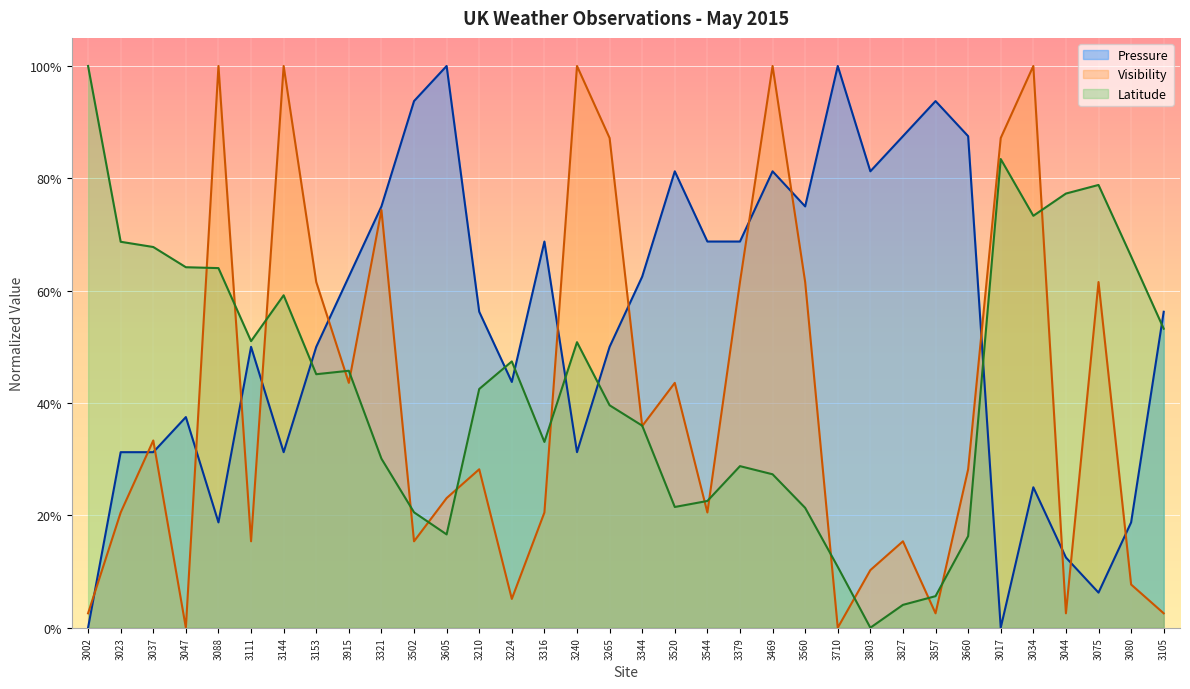

Count the number of categories in the chart.

34